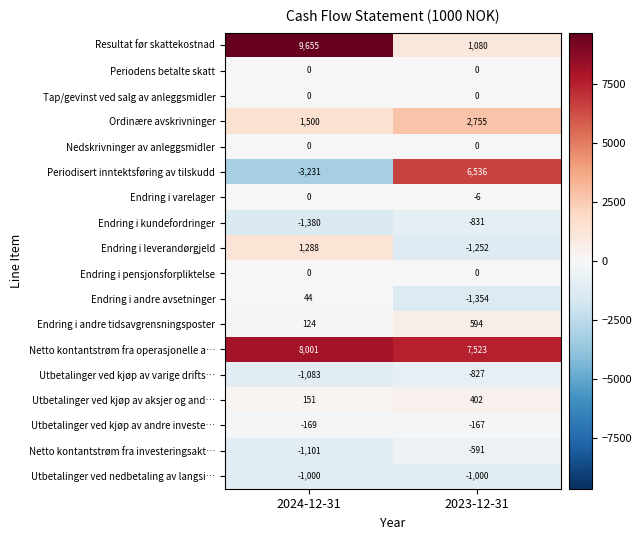

What is the difference between the Netto kontantstrøm fra investeringsakt… values at 2024-12-31 and 2023-12-31?

510